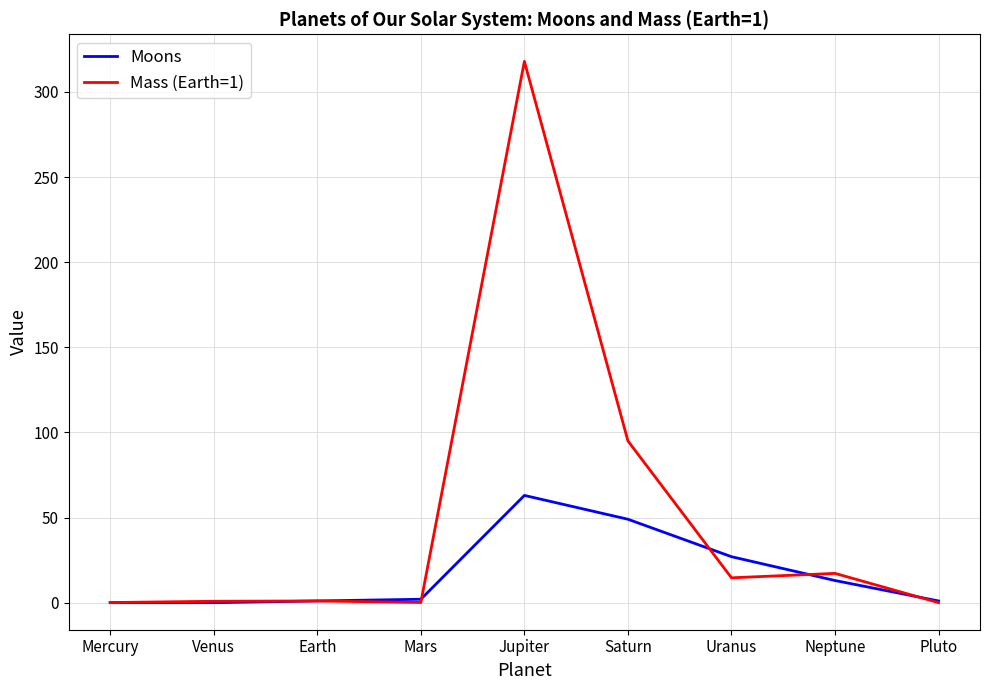

What is the maximum value for Moons?

63.0